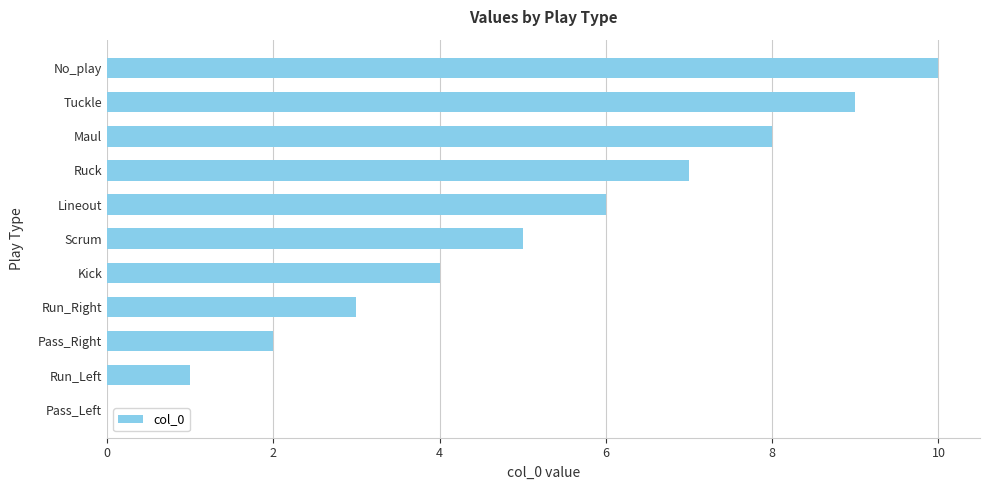

What is the sum of all values?

55